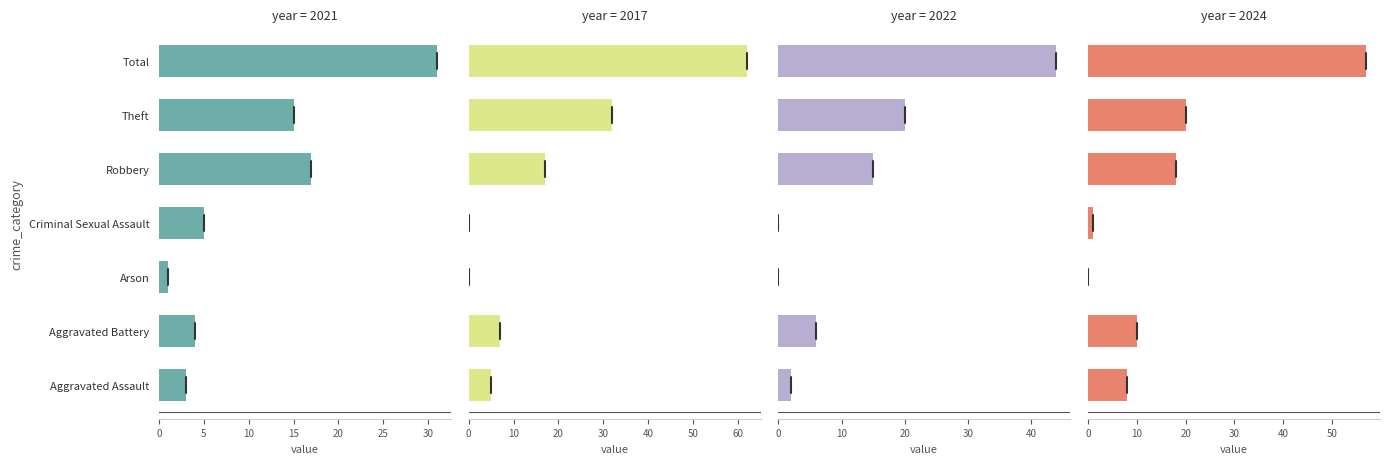

At which category does the chart reach its peak across all series?

Total